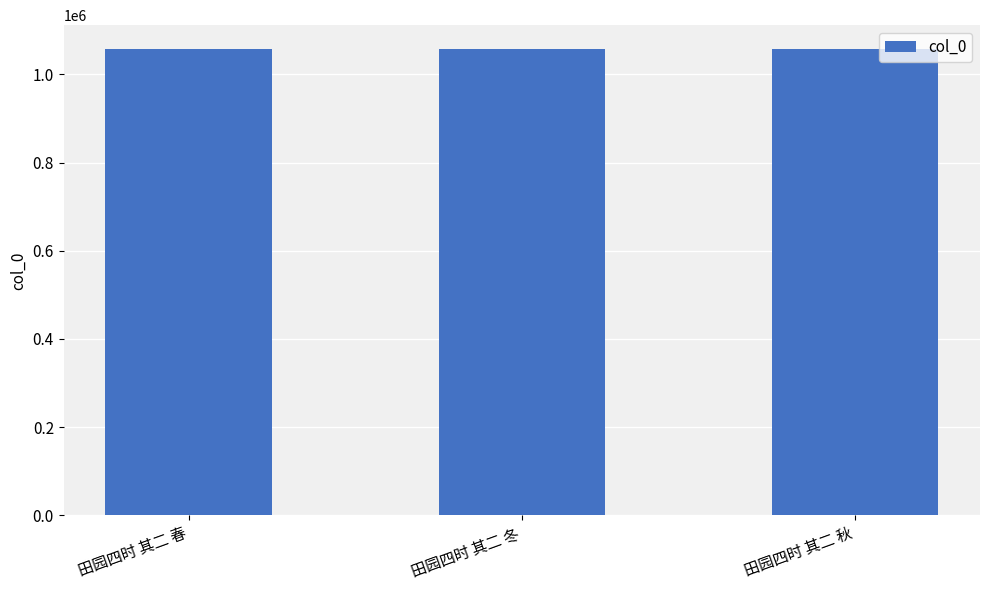

The chart shows a value of 1058381 at 田园四时 其二 秋. True or false?

True